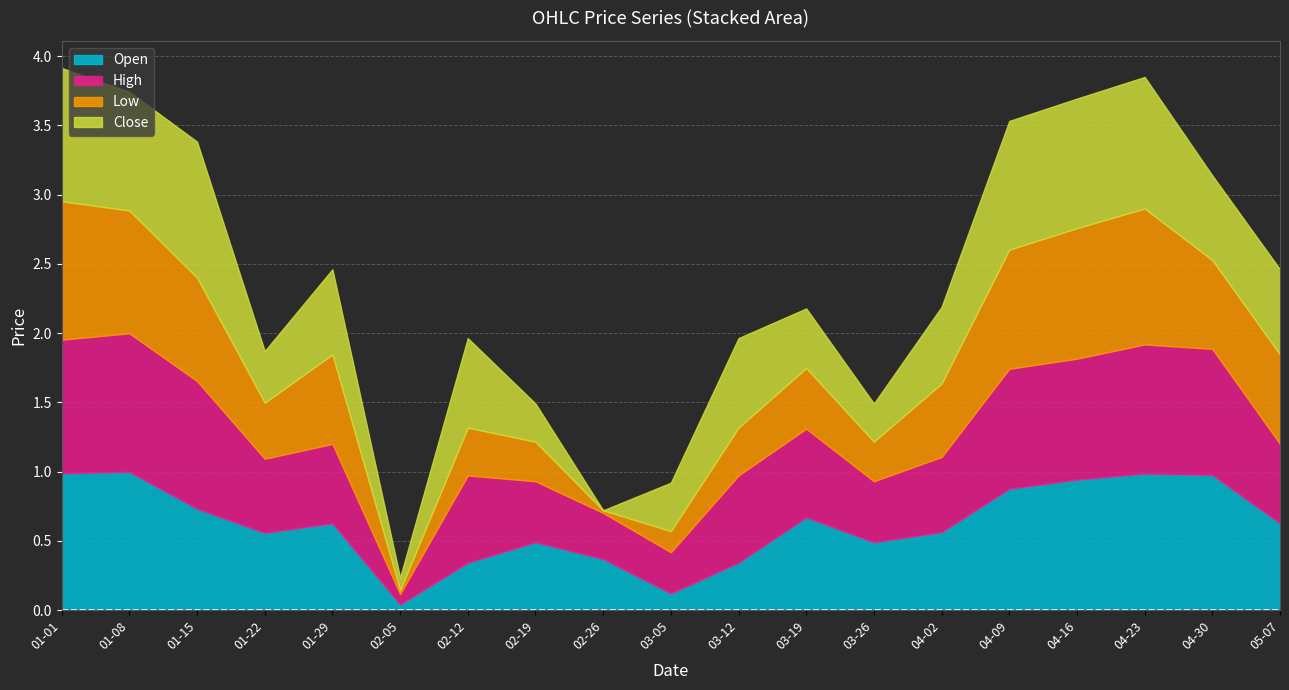

How many interior local peaks does the Low series have?

4